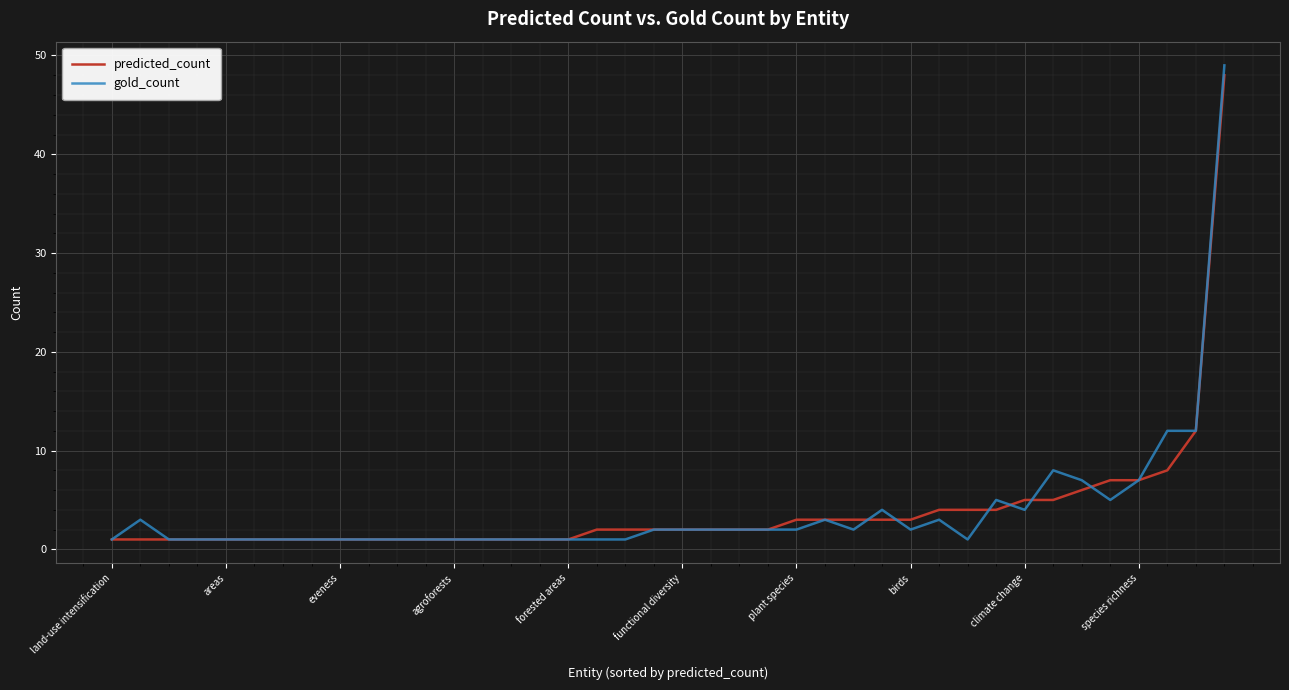

What is the maximum value shown in the chart?

49